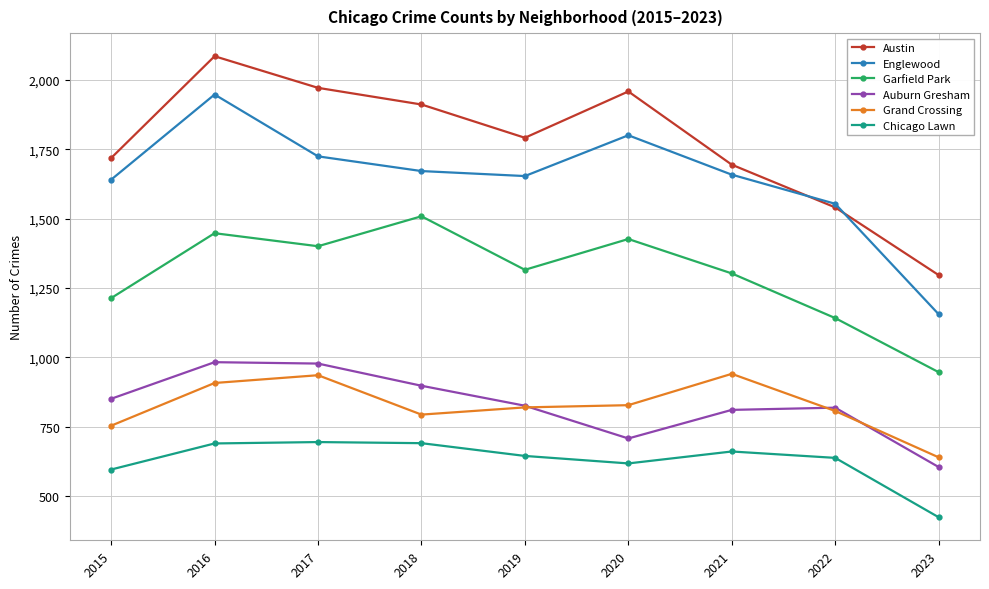

True or false: Englewood and Garfield Park cross at least once.

False